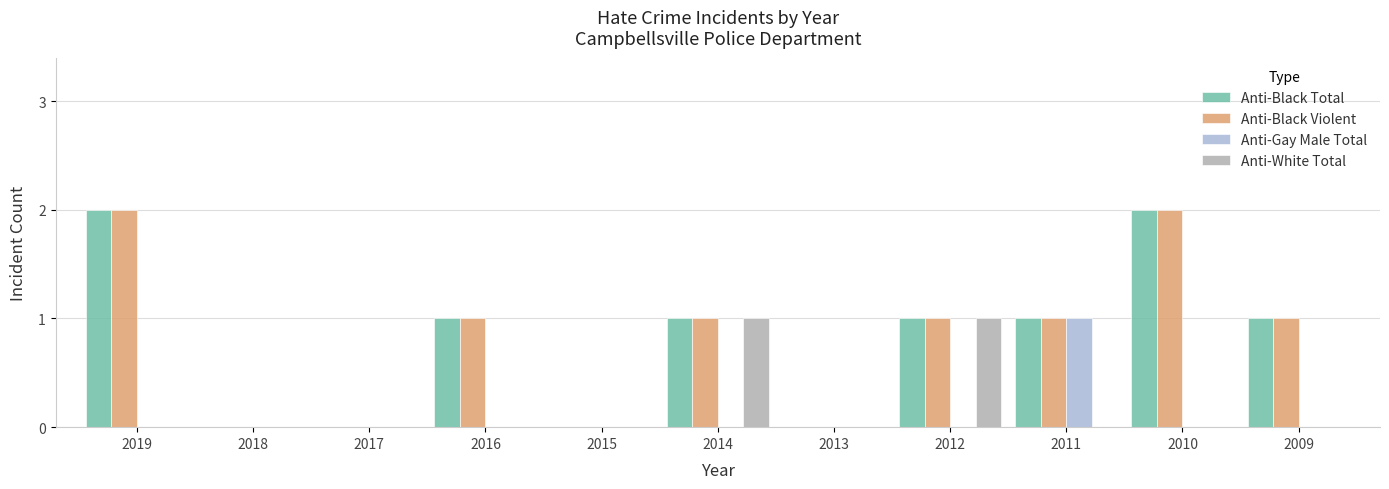

At which label does Anti-Gay Male Total reach its peak?

2011